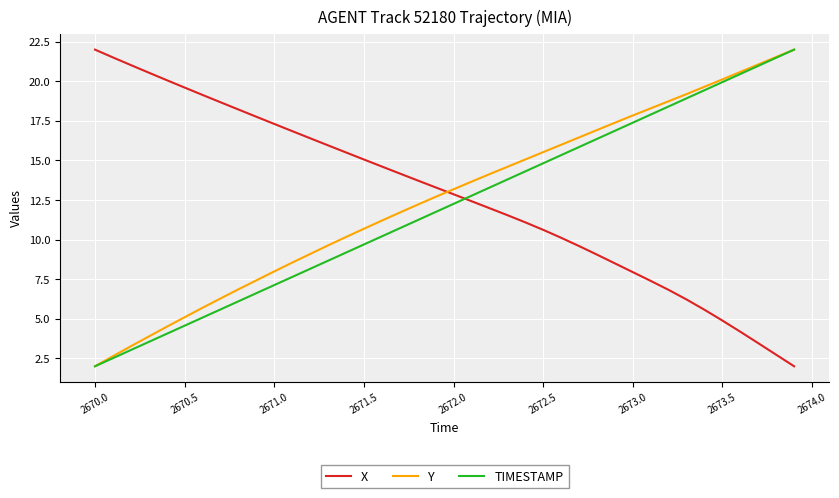

Reading right to left, list all the values displayed in this chart.

X: 2.0	2.7	3.5	4.2	4.9	5.6	6.2	6.8	7.4	7.9	8.5	9.1	9.6	10.1	10.6	11.1	11.5	12.0	12.4	12.9	13.3	13.7	14.2	14.6	15.1	15.5	16.0	16.4	16.9	17.3	17.8	18.2	18.7	19.1	19.6	20.1	20.5	21.0	21.5	22.0
Y: 22.0	21.5	21.1	20.6	20.1	19.7	19.2	18.7	18.3	17.8	17.4	16.9	16.5	16.0	15.5	15.1	14.6	14.1	13.7	13.2	12.7	12.2	11.7	11.2	10.7	10.2	9.6	9.1	8.5	8.0	7.4	6.9	6.3	5.7	5.1	4.5	3.9	3.3	2.6	2.0
TIMESTAMP: 22.0	21.5	21.0	20.5	19.9	19.4	18.9	18.4	17.9	17.4	16.9	16.4	15.8	15.3	14.8	14.3	13.8	13.3	12.8	12.3	11.7	11.2	10.7	10.2	9.7	9.2	8.7	8.2	7.6	7.1	6.6	6.1	5.6	5.1	4.6	4.1	3.5	3.0	2.5	2.0